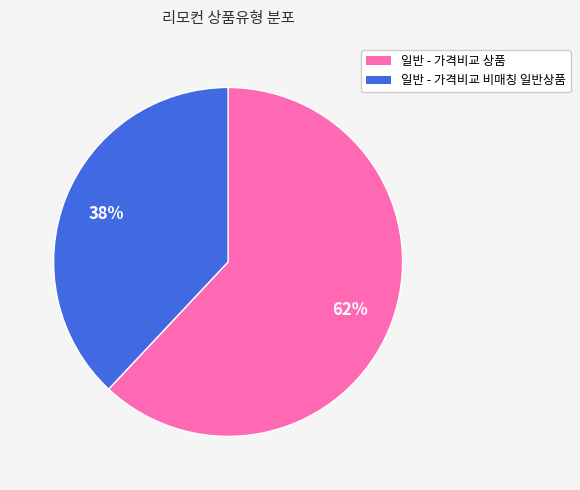

What is the ratio of the value at 일반 - 가격비교 비매칭 일반상품 to the value at 일반 - 가격비교 상품?

0.6